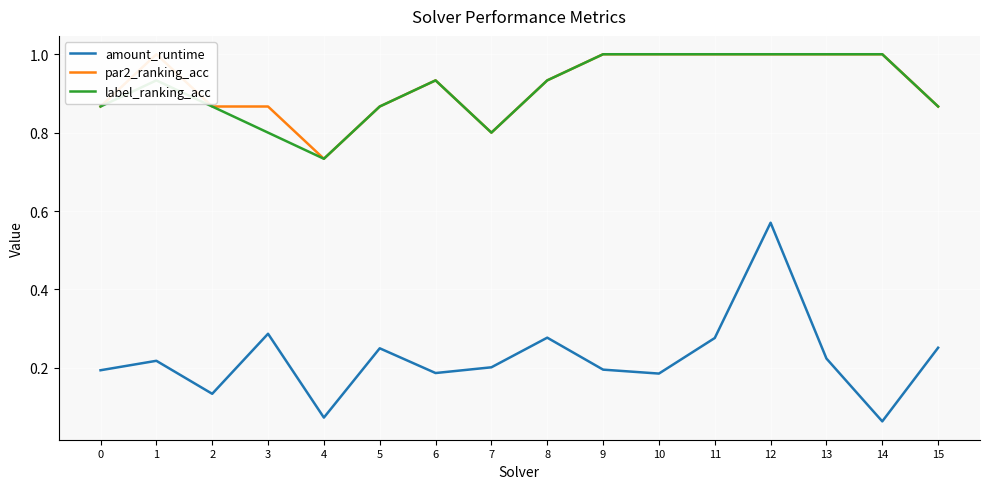

At 14, list the series in order from smallest to largest.

amount_runtime, par2_ranking_acc, label_ranking_acc